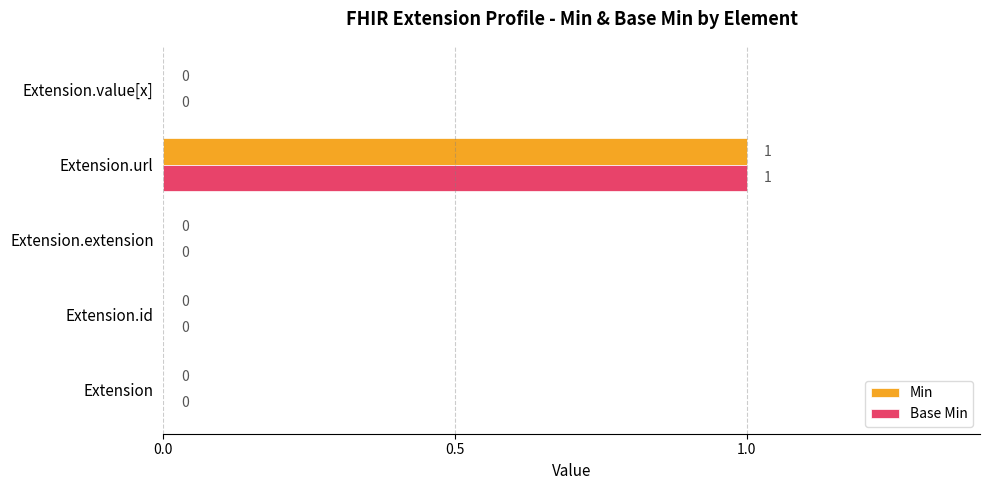

True or false: Base Min has a value of -1 at Extension.value[x].

False